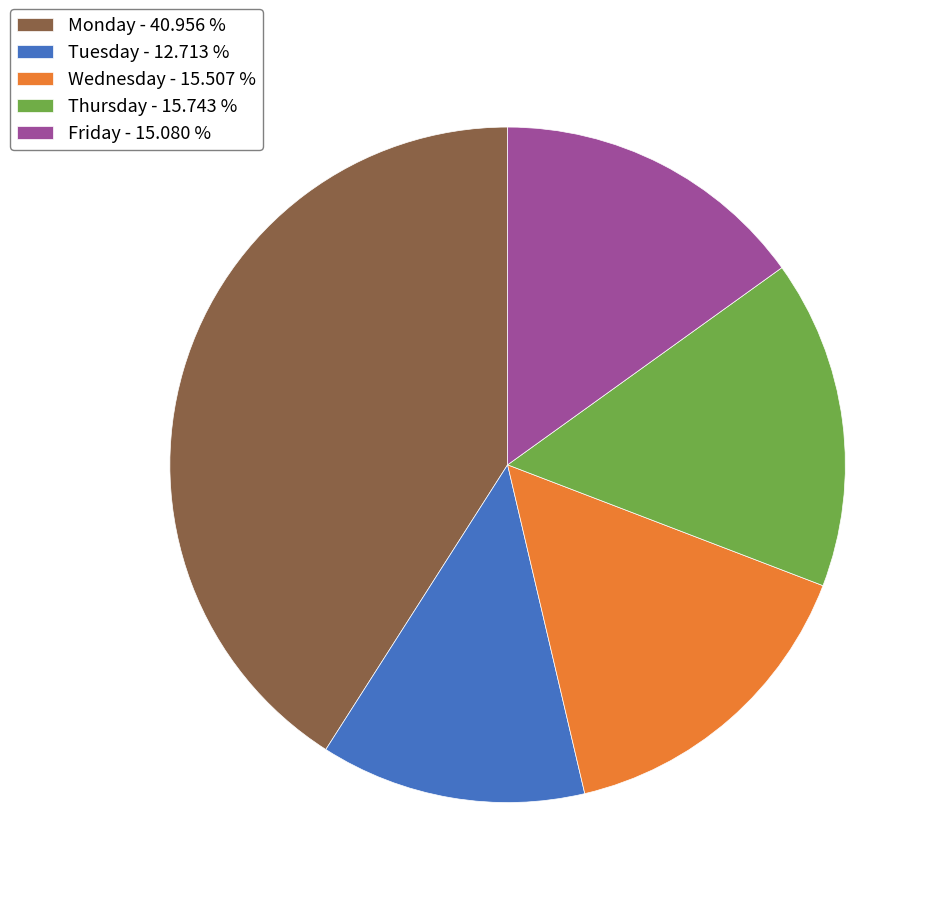

Count the number of slices in the pie.

5